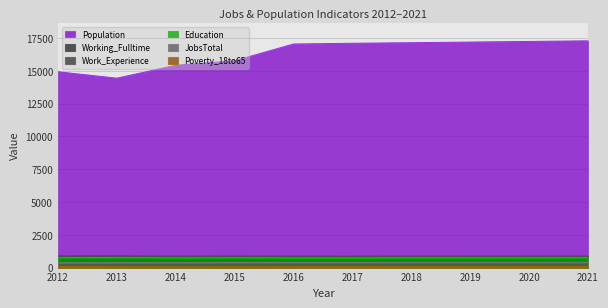

What is the approximate value of Poverty_18to65 at 2014?

59